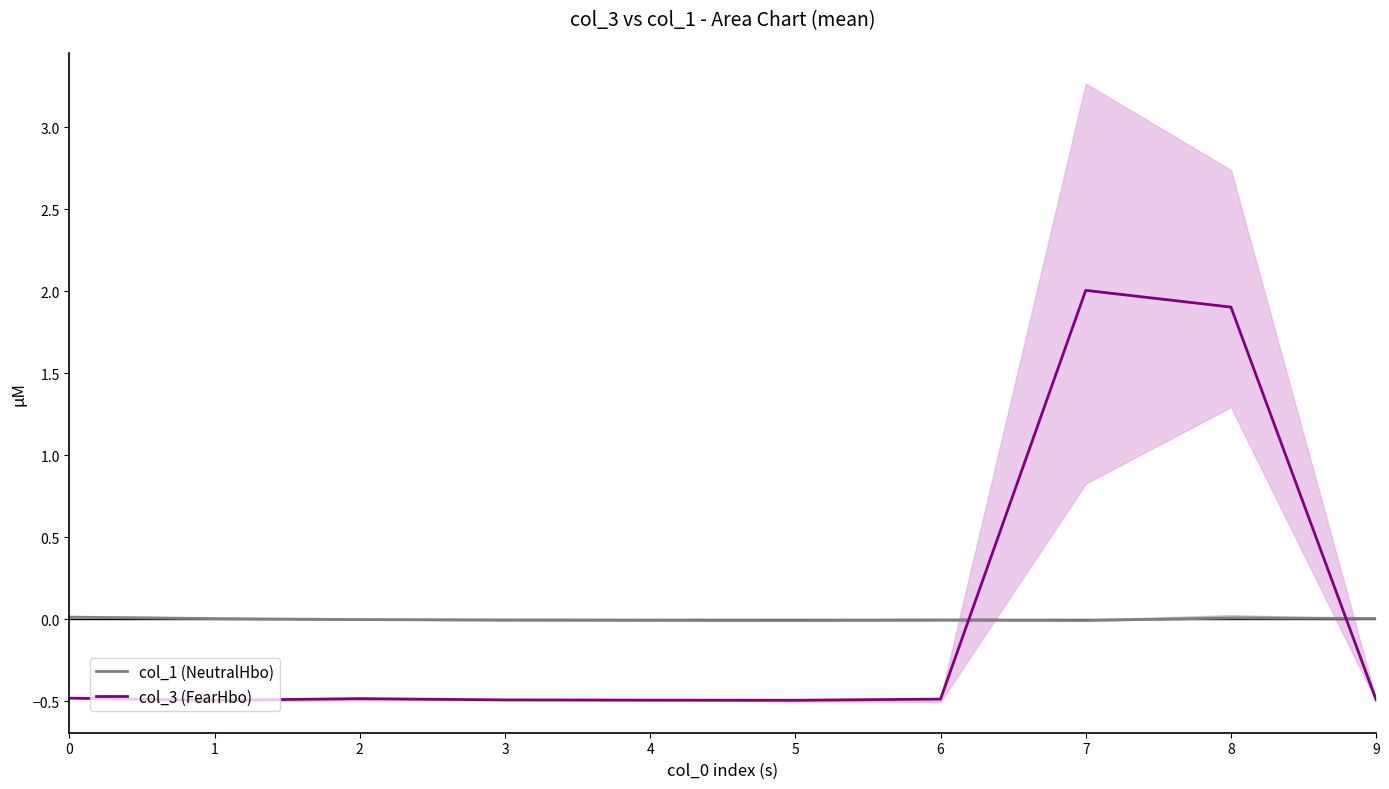

Reading left to right, what are all the values shown in this chart?

col_1 (NeutralHbo): 0=0.0	1=0.0	2=-0.0	3=-0.0	4=-0.0	5=-0.0	6=-0.0	7=-0.0	8=0.0	9=0.0
col_3 (FearHbo): 0=-0.5	1=-0.5	2=-0.5	3=-0.5	4=-0.5	5=-0.5	6=-0.5	7=2.0	8=1.9	9=-0.5